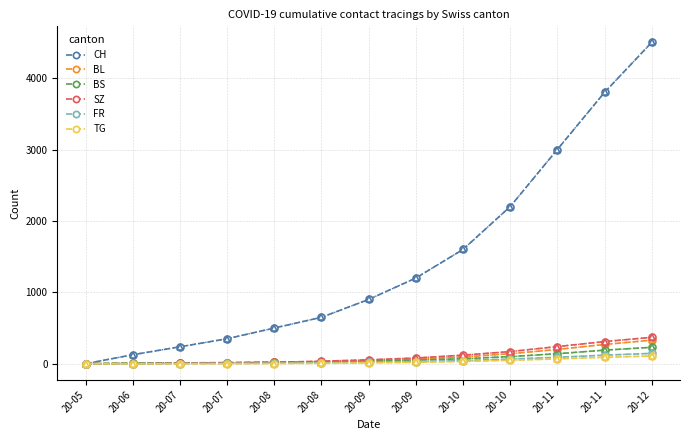

What are all the series names shown in the legend?

CH, BL, BS, SZ, FR, TG